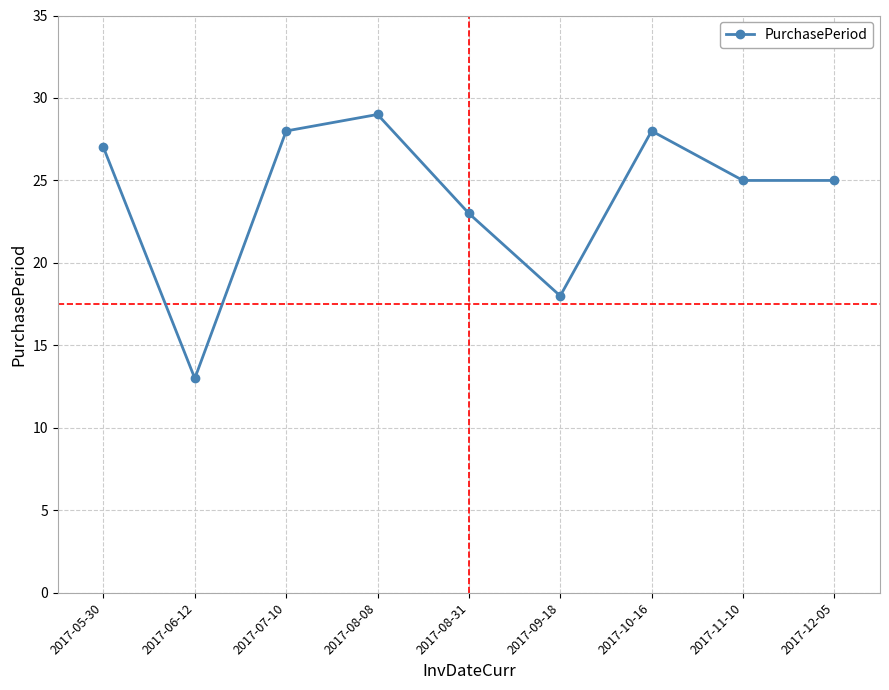

What is the value of the 6th point from the left?

18